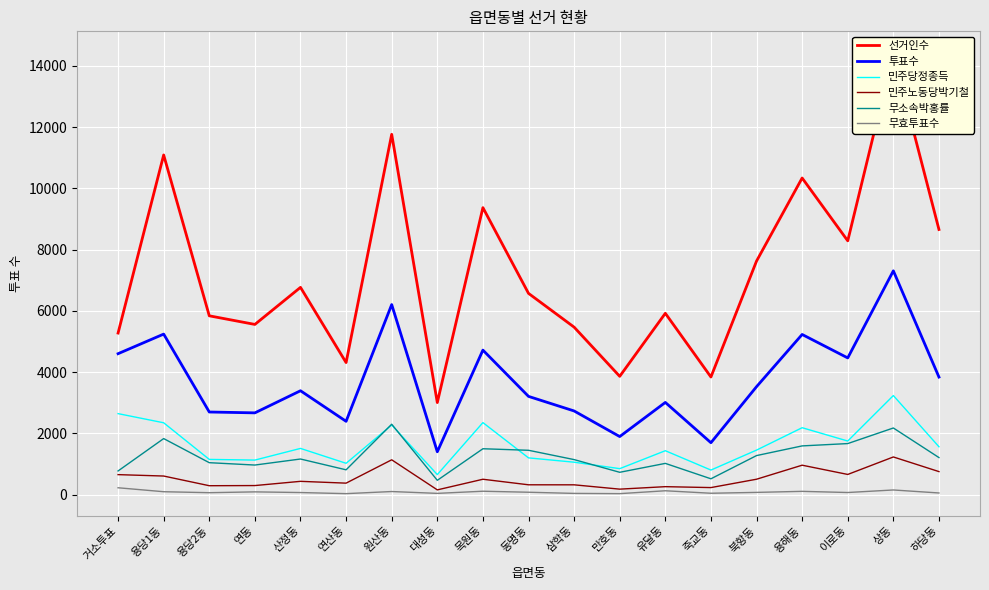

What are all the series names shown in the legend?

선거인수, 투표수, 민주당정종득, 민주노동당박기철, 무소속박홍률, 무효투표수